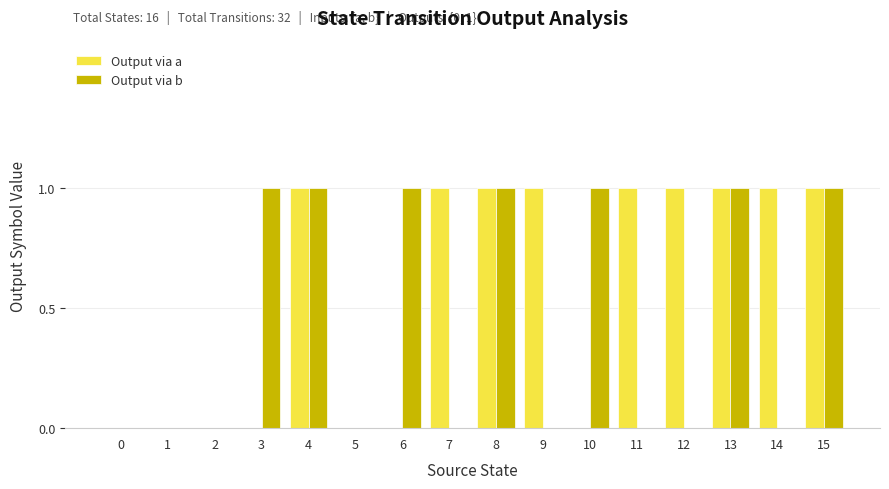

Which series changed the most between 1 and 9?

Output via a